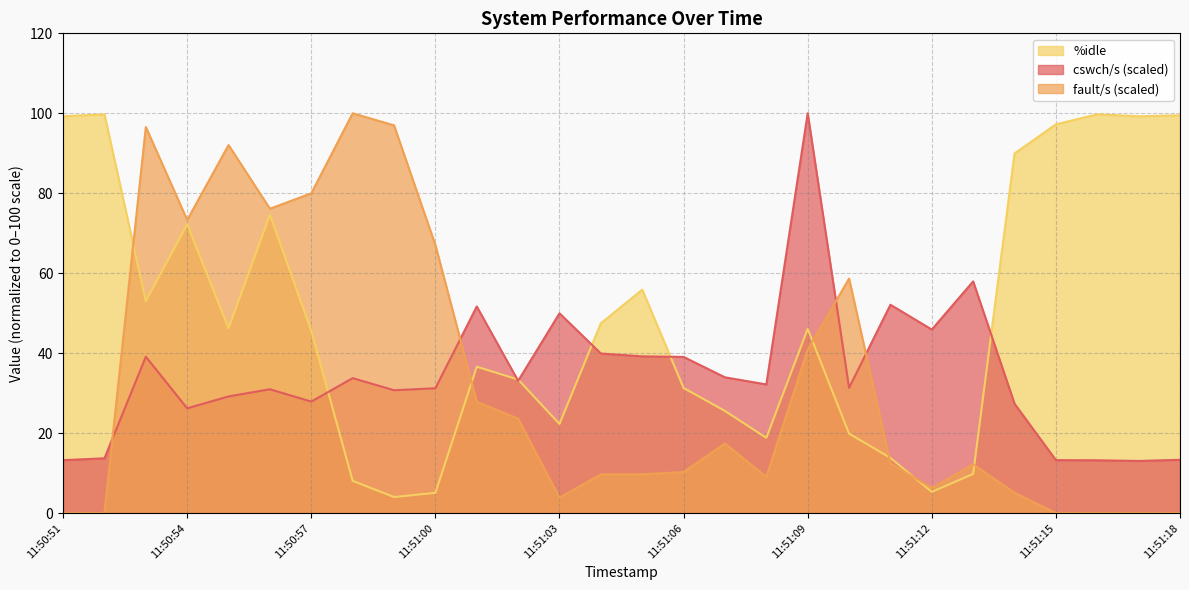

Which series changed the most between 11:50:58 and 11:51:05?

fault/s